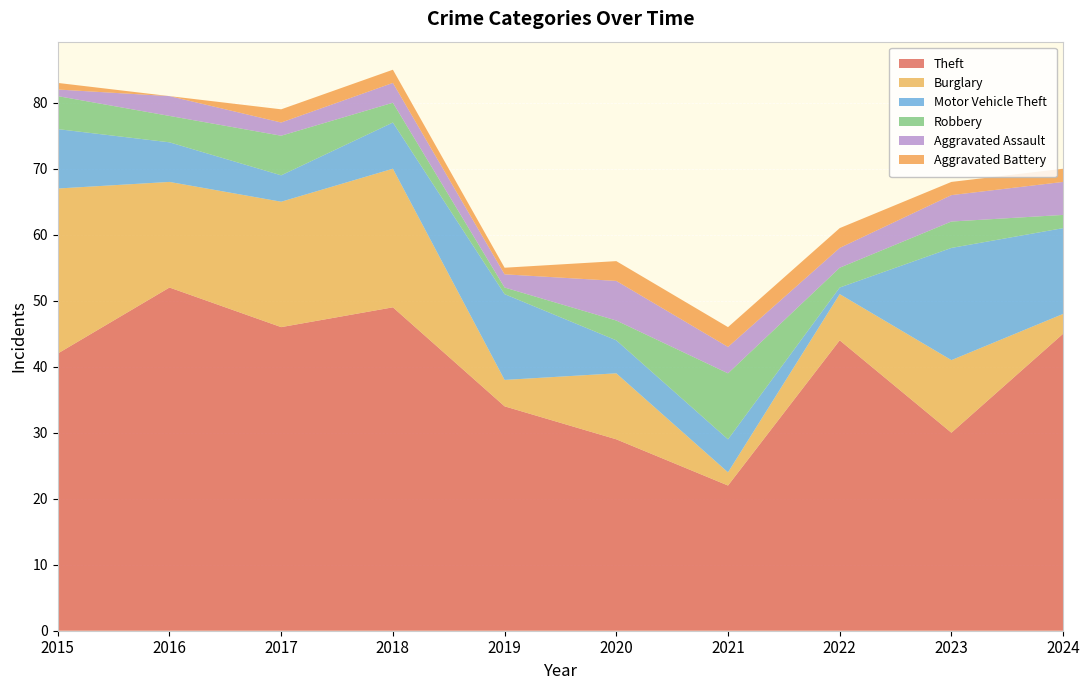

Reading right to left, list all the values displayed in this chart.

Theft: 2024=45	2023=30	2022=44	2021=22	2020=29	2019=34	2018=49	2017=46	2016=52	2015=42
Burglary: 2024=3	2023=11	2022=7	2021=2	2020=10	2019=4	2018=21	2017=19	2016=16	2015=25
Motor Vehicle Theft: 2024=13	2023=17	2022=1	2021=5	2020=5	2019=13	2018=7	2017=4	2016=6	2015=9
Robbery: 2024=2	2023=4	2022=3	2021=10	2020=3	2019=1	2018=3	2017=6	2016=4	2015=5
Aggravated Assault: 2024=5	2023=4	2022=3	2021=4	2020=6	2019=2	2018=3	2017=2	2016=3	2015=1
Aggravated Battery: 2024=2	2023=2	2022=3	2021=3	2020=3	2019=1	2018=2	2017=2	2016=0	2015=1